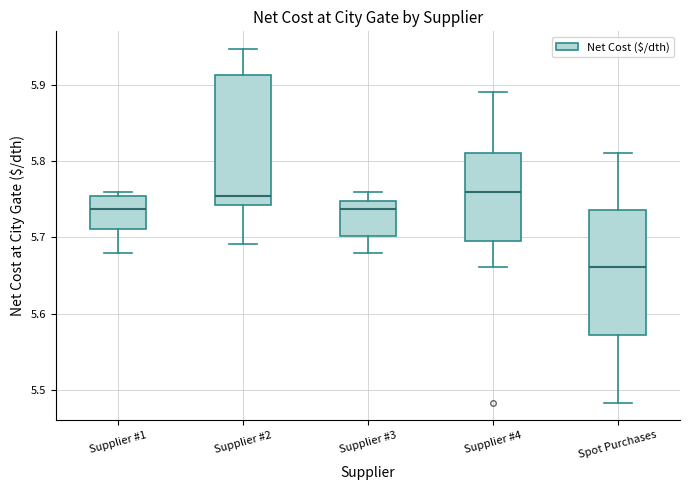

Where does the upper whisker of the box for Spot Purchases end on the y-axis? The values are not printed on the chart, so give them approximately, as read against the axis.

5.81